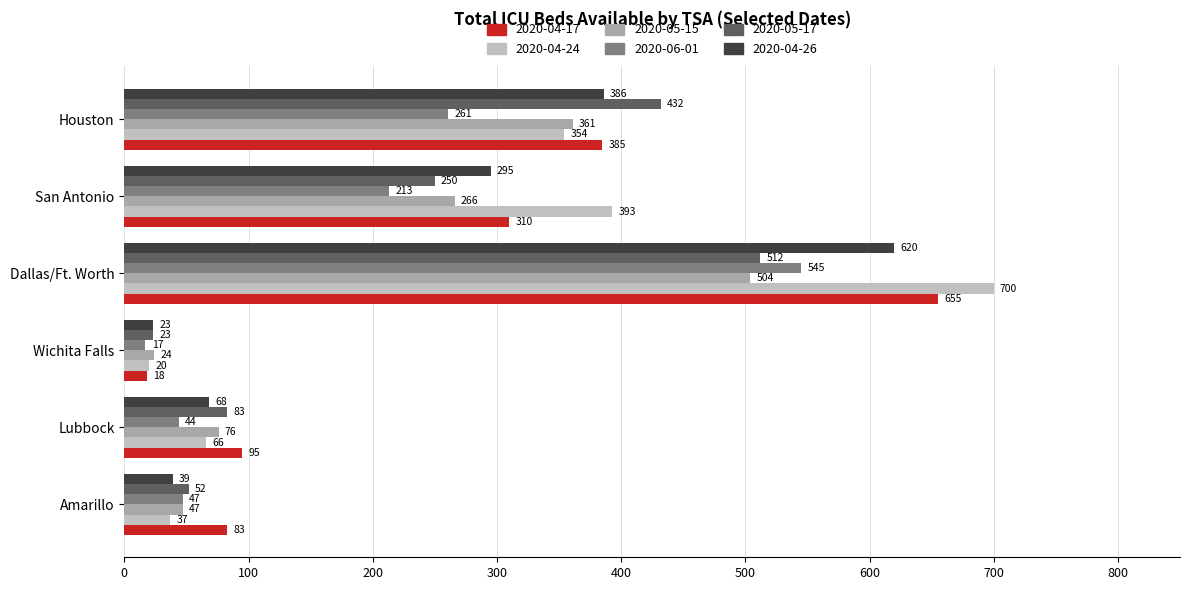

The value of 2020-05-17 at Wichita Falls is 23. True or false?

True